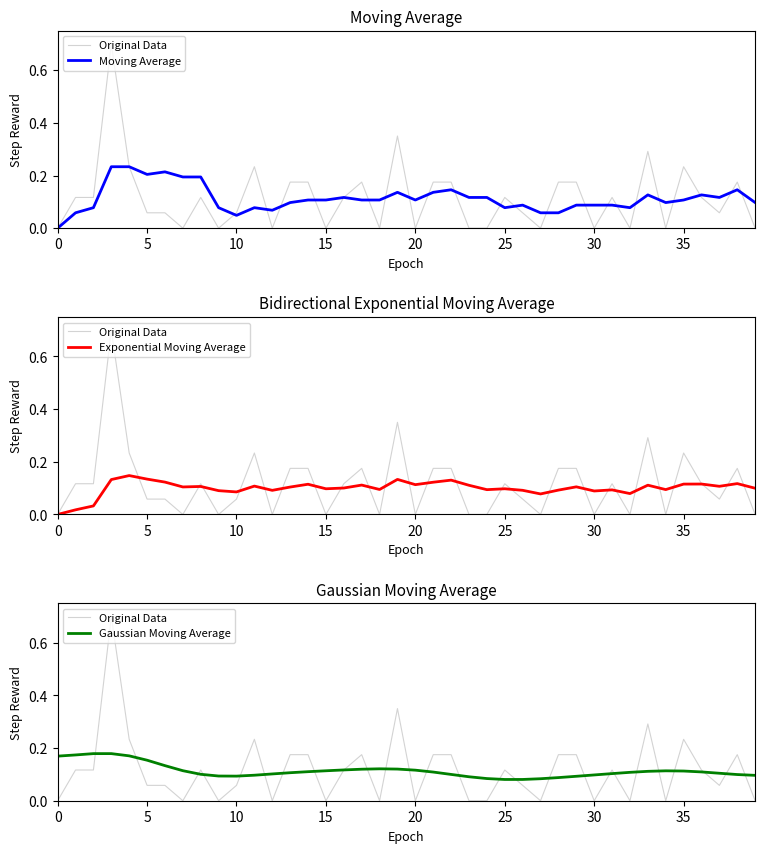

How many data points does each series have?

40